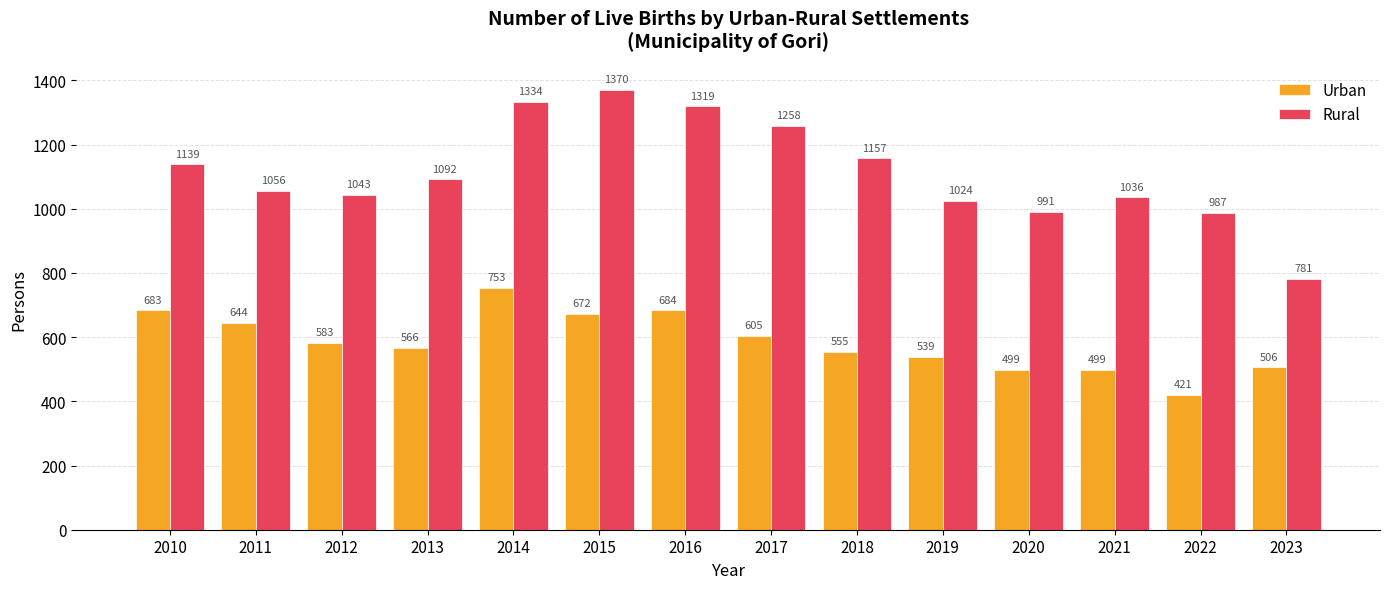

What is the difference between the second highest and minimum values in the Rural series?

553